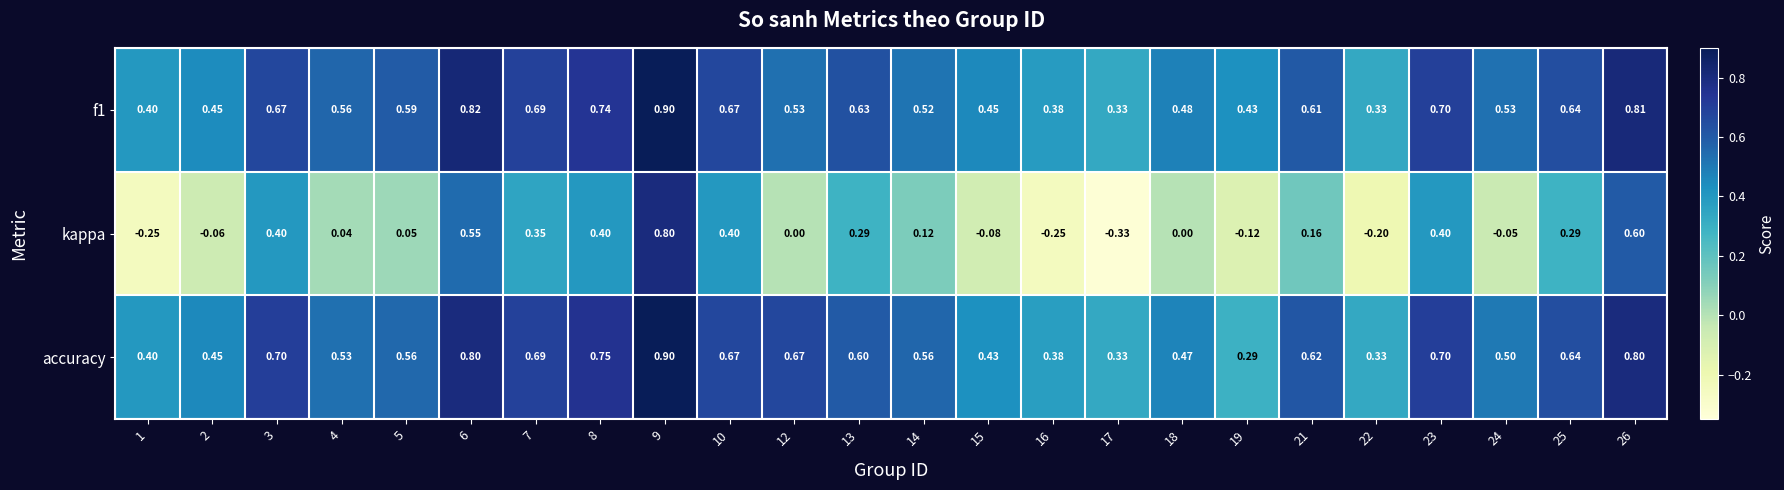

Which series has the widest spread of values?

kappa